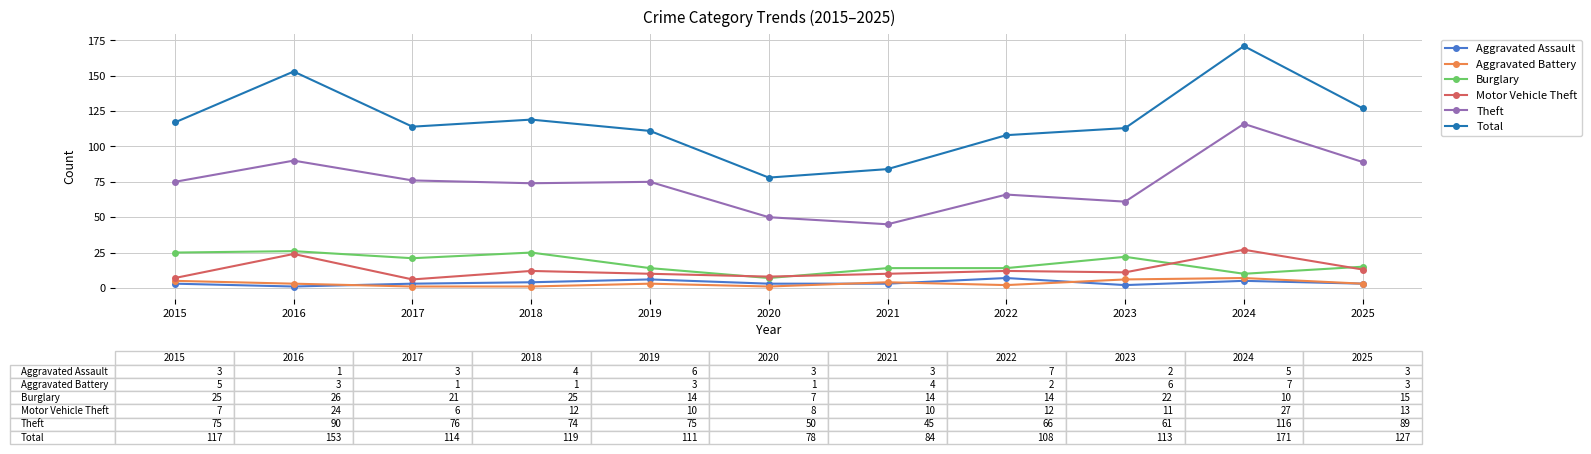

True or false: Theft and Total intersect in this chart.

False